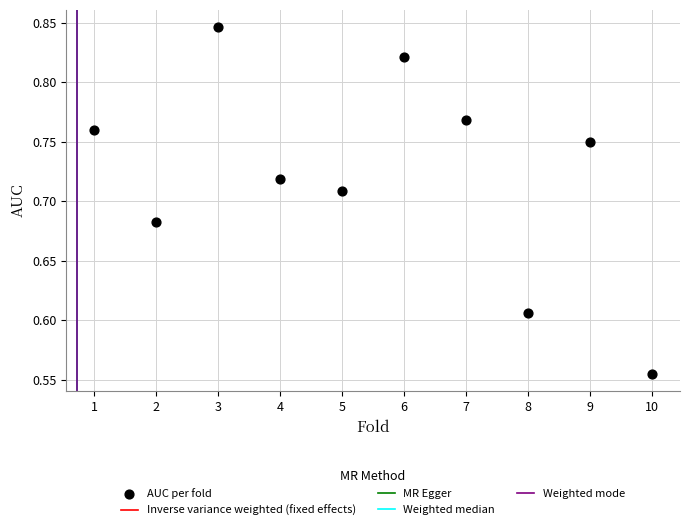

What is the average X value?

5.5